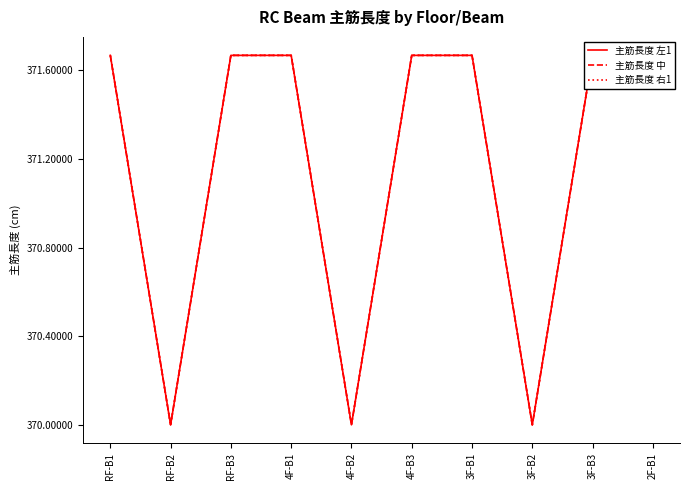

What is the maximum value shown in the chart?

371.7